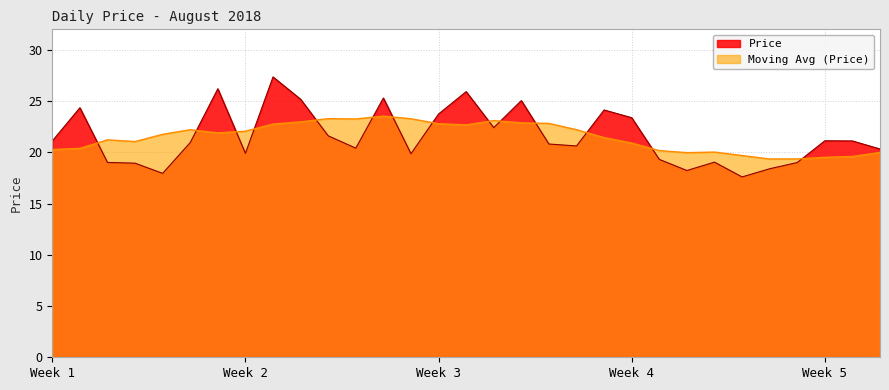

How many interior local peaks (higher than both neighbors) does the data have?

9